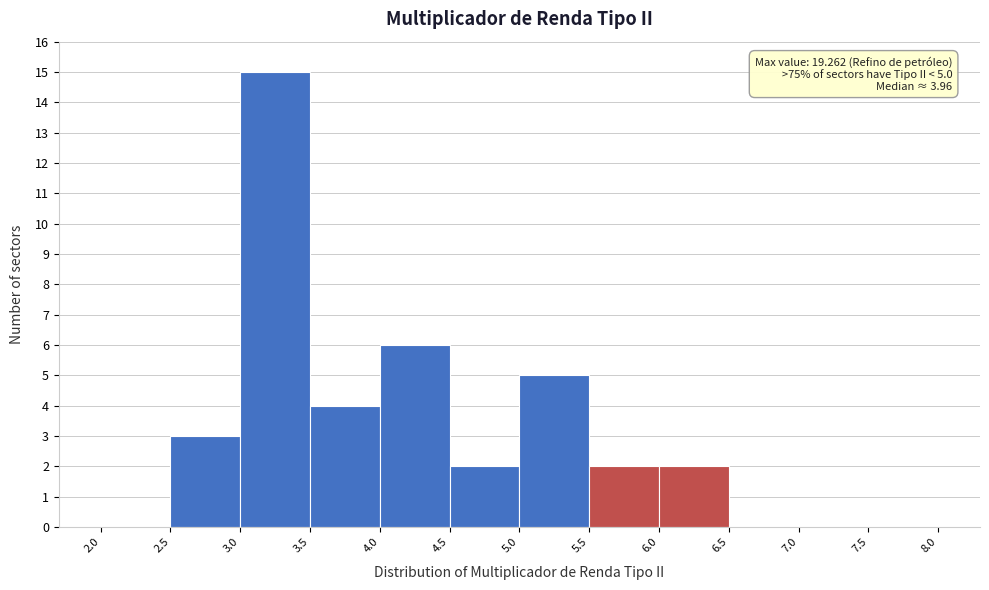

Which range on the x-axis has the tallest bar?

3.0 to 3.5